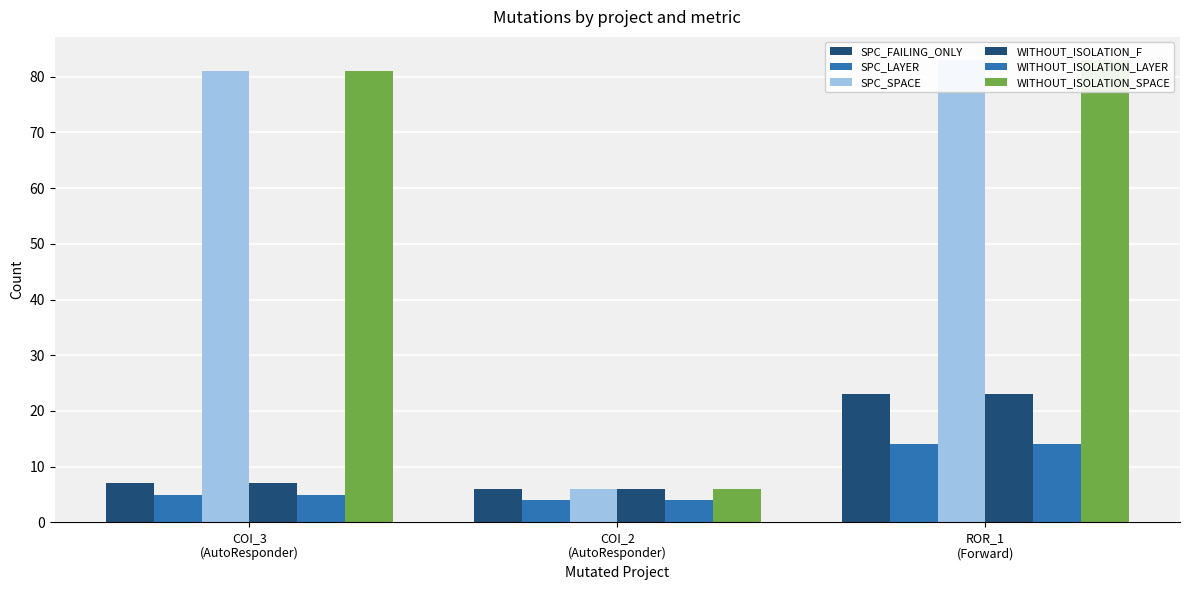

True or false: WITHOUT_ISOLATION_F has a value of 23 at ROR_1
(Forward).

True